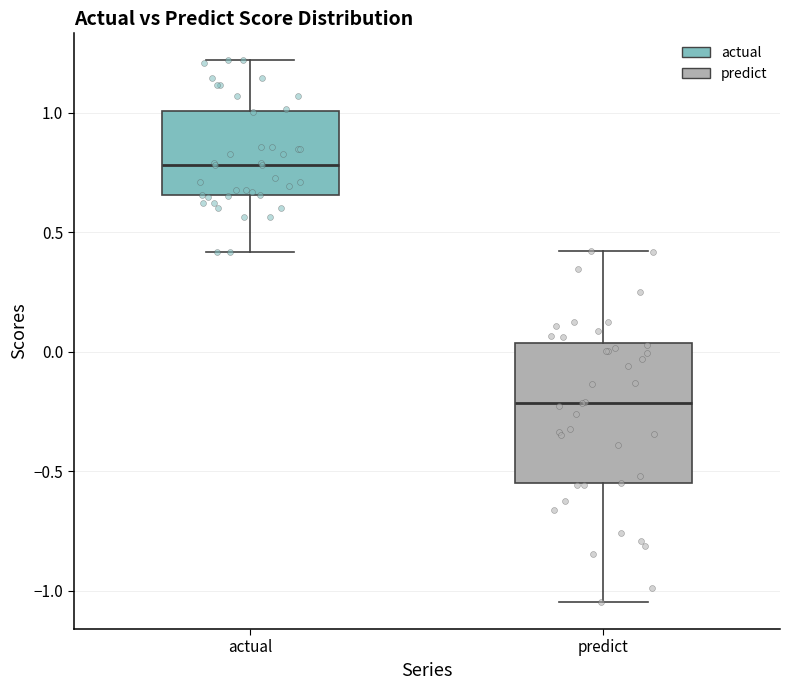

Where does the upper whisker of the box for actual end on the y-axis? The values are not printed on the chart, so give them approximately, as read against the axis.

1.20